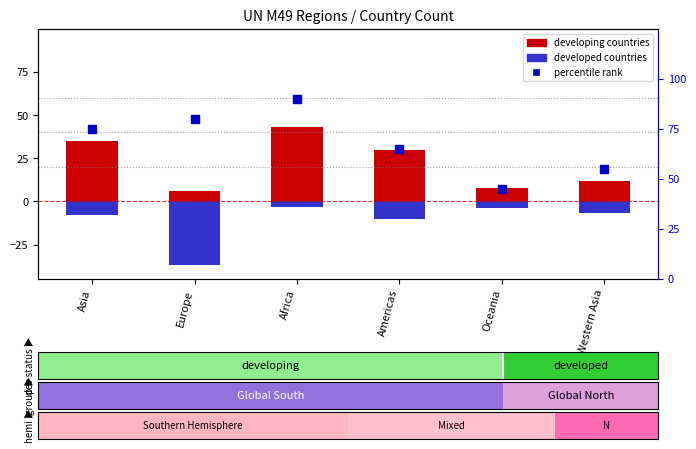

What is the total value across all series at Asia?

102